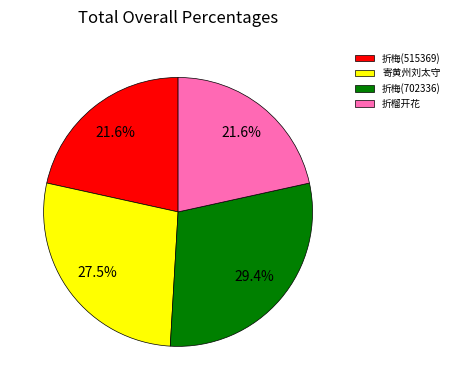

What percentage is NOT represented by 折榴开花?

78.4%